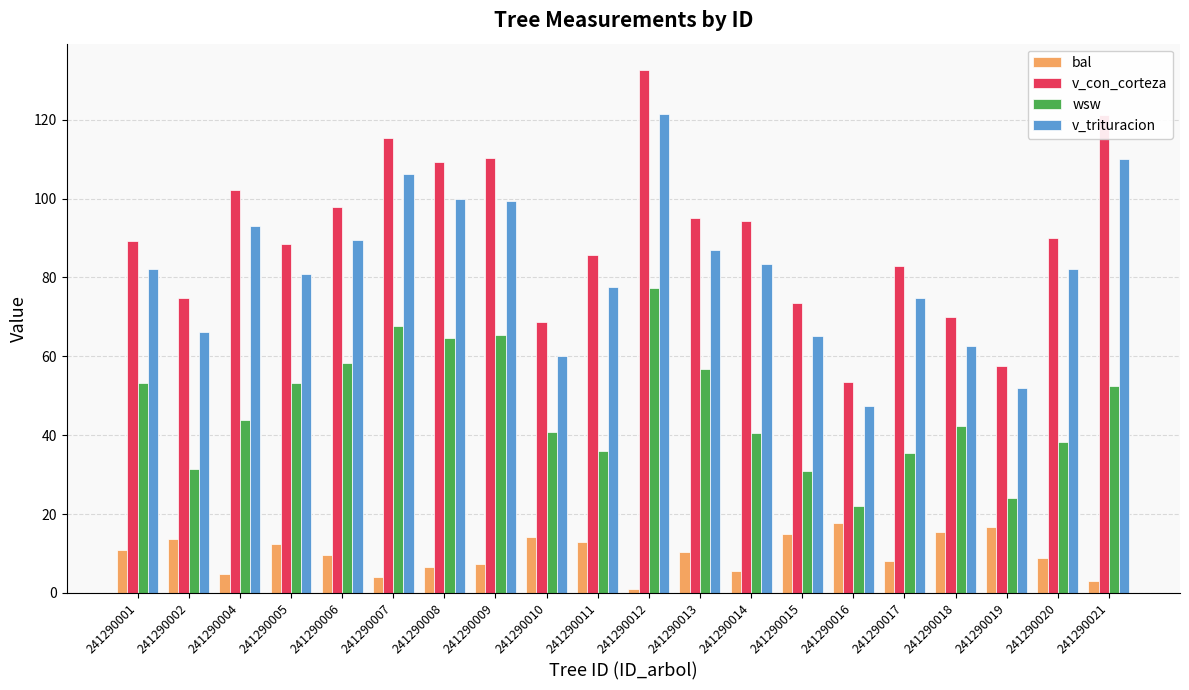

At which category is the sum across all series the highest?

241290012